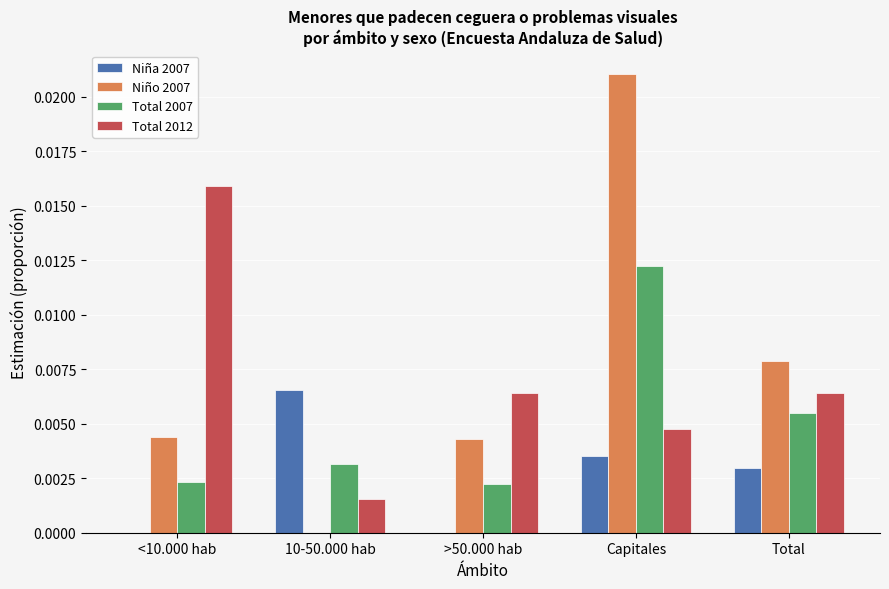

Is the value of Total 2007 at >50.000 hab greater than the value of Niña 2007 at <10.000 hab?

Yes